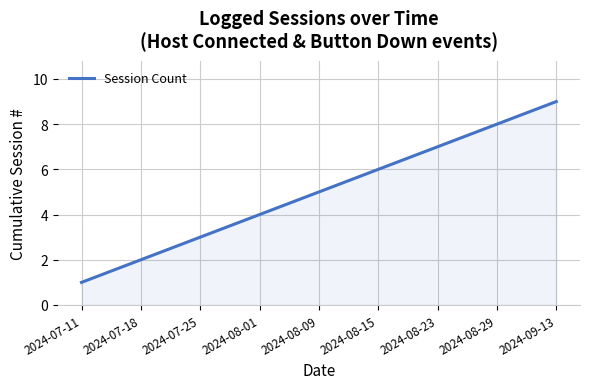

What is the ratio of the value at 2024-08-15 to the value at 2024-08-23?

0.9